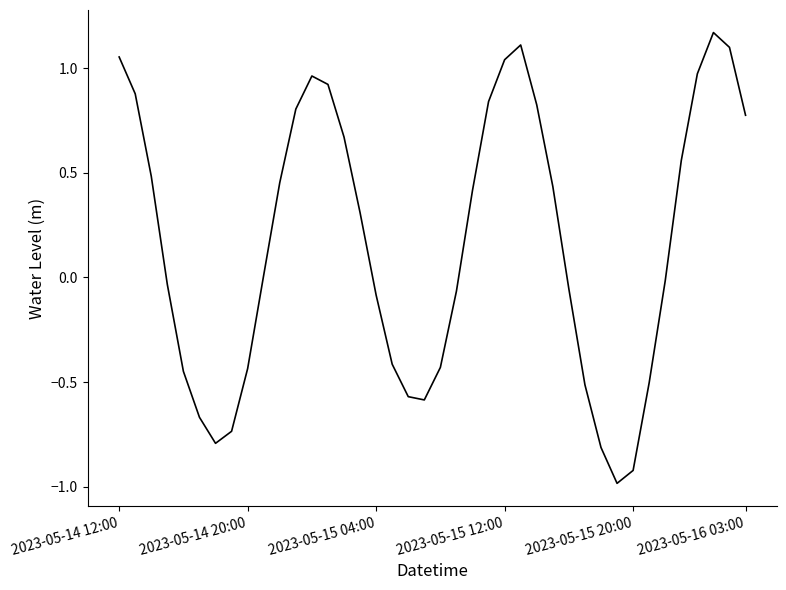

What is the difference between the maximum and minimum values?

2.2